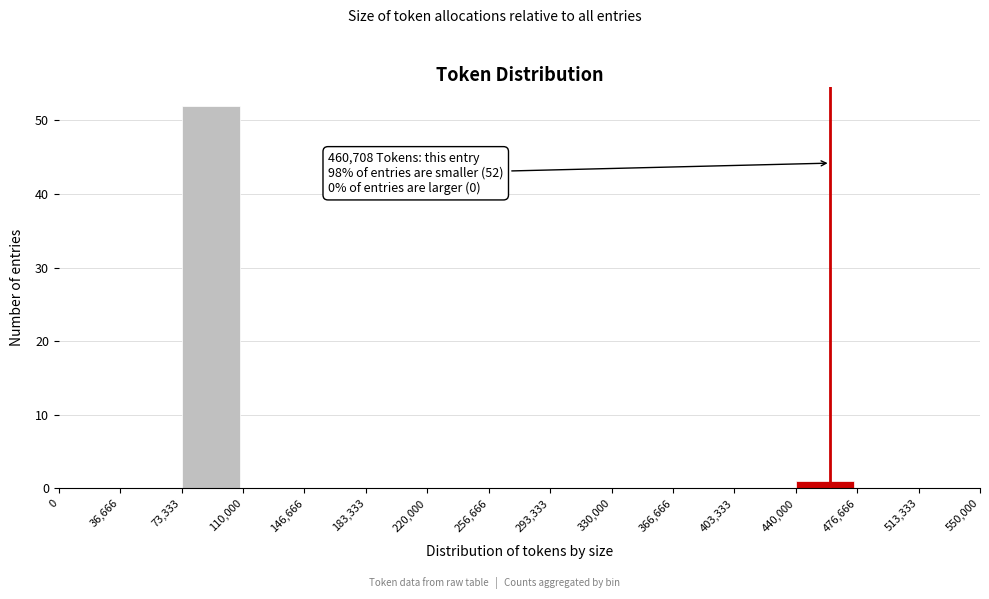

Which range on the x-axis has the tallest bar?

73,333 to 110,000